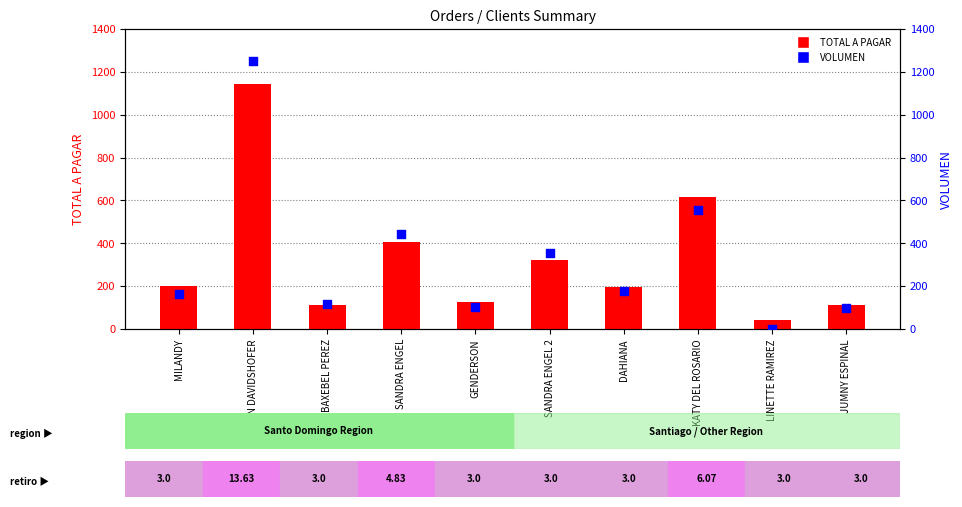

Which series contains the highest Y value?

VOLUMEN